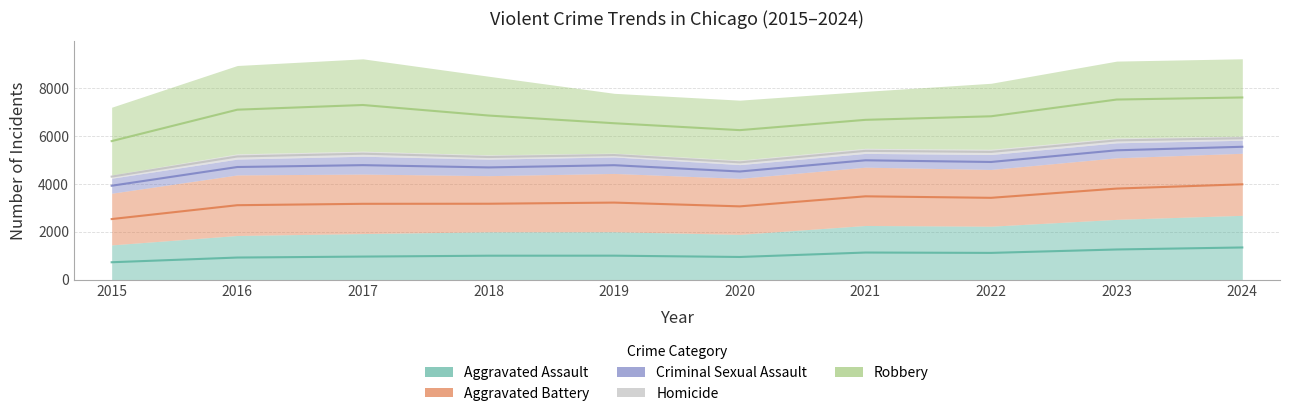

Which series has the largest total across all categories?

Robbery